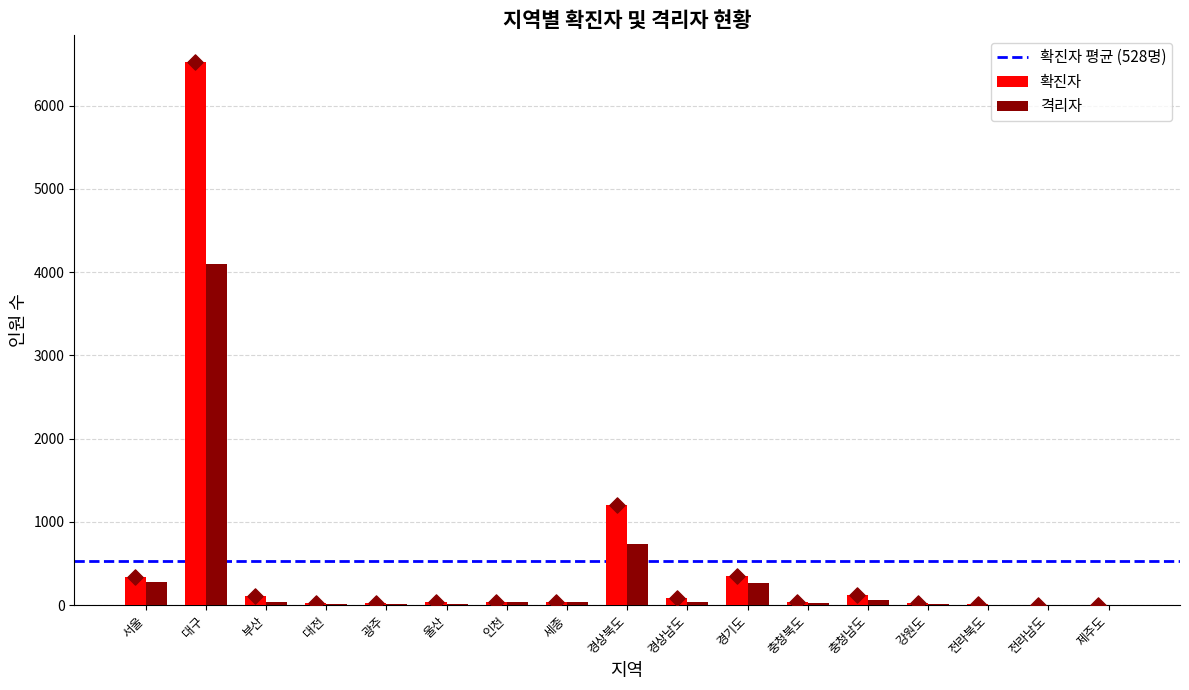

Which series has the largest total across all categories?

확진자